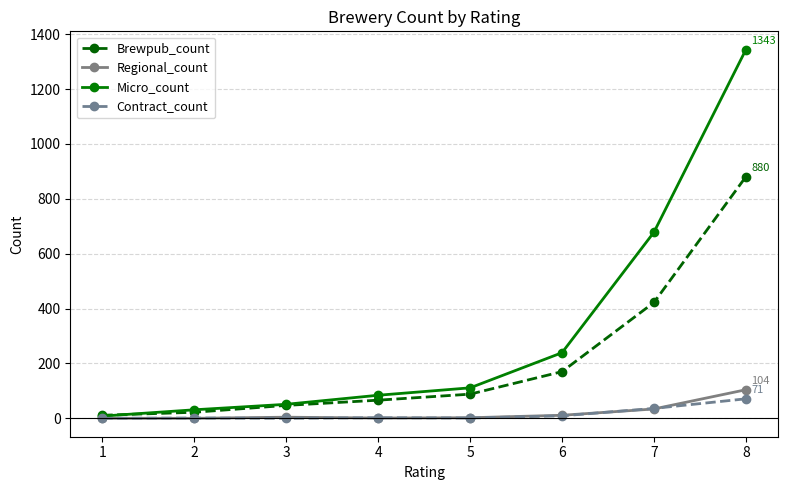

What is the maximum value shown in the chart?

1343